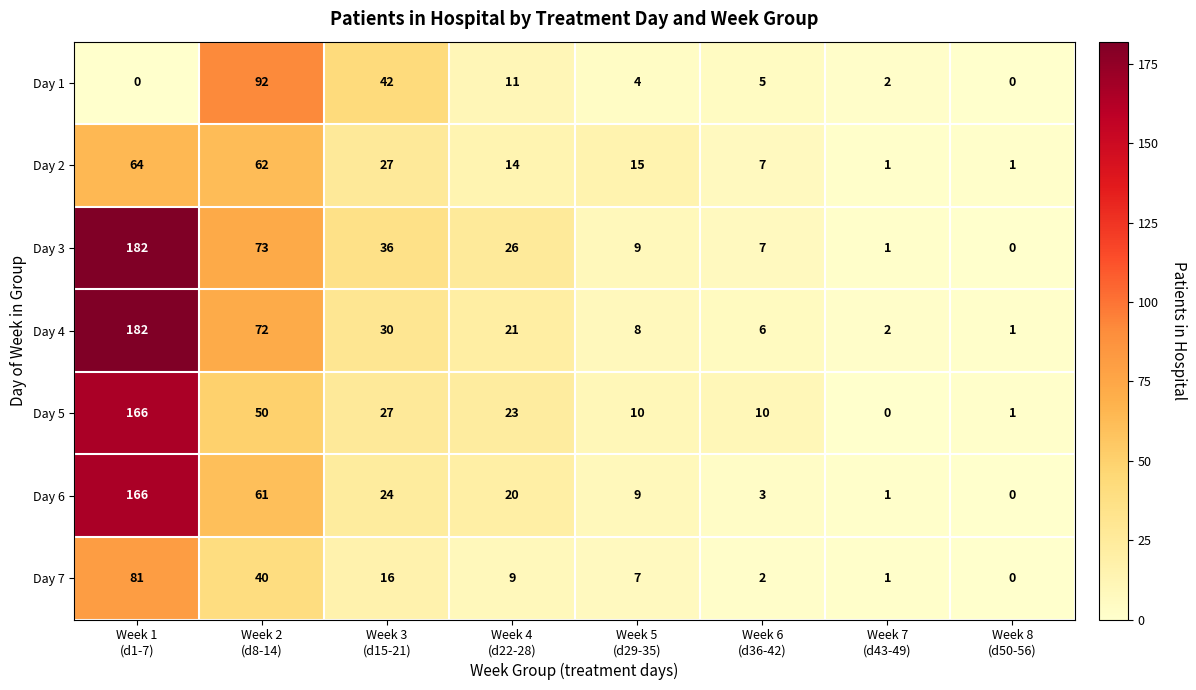

Which category has the highest value across all series?

Week 1
(d1-7)